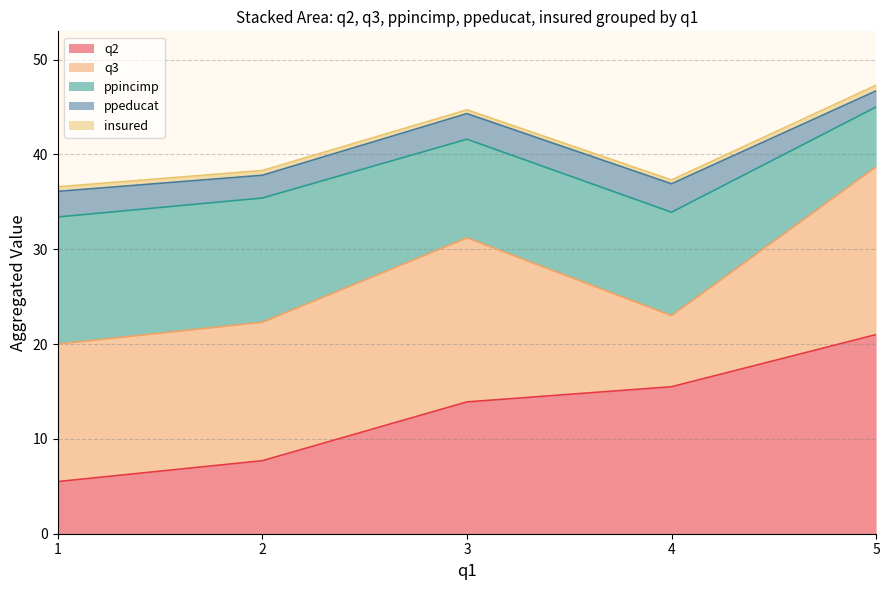

At which label does ppincimp first exceed 10?

1